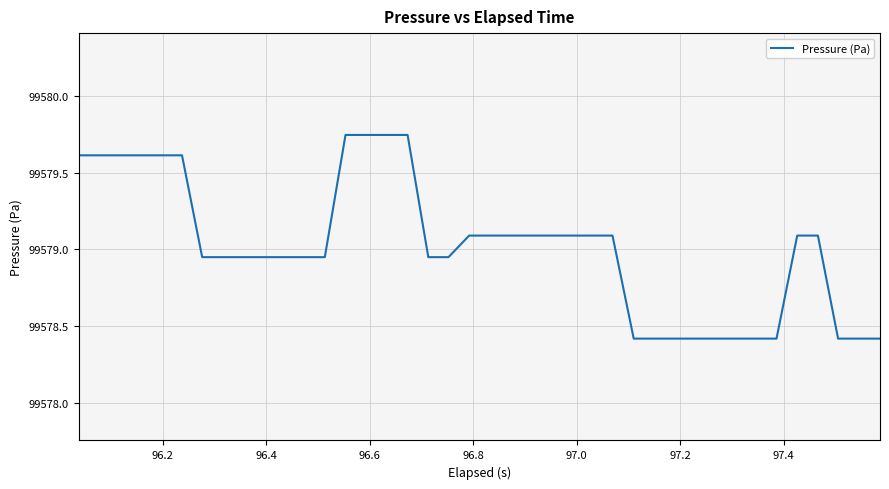

What is the smallest value displayed?

99578.4